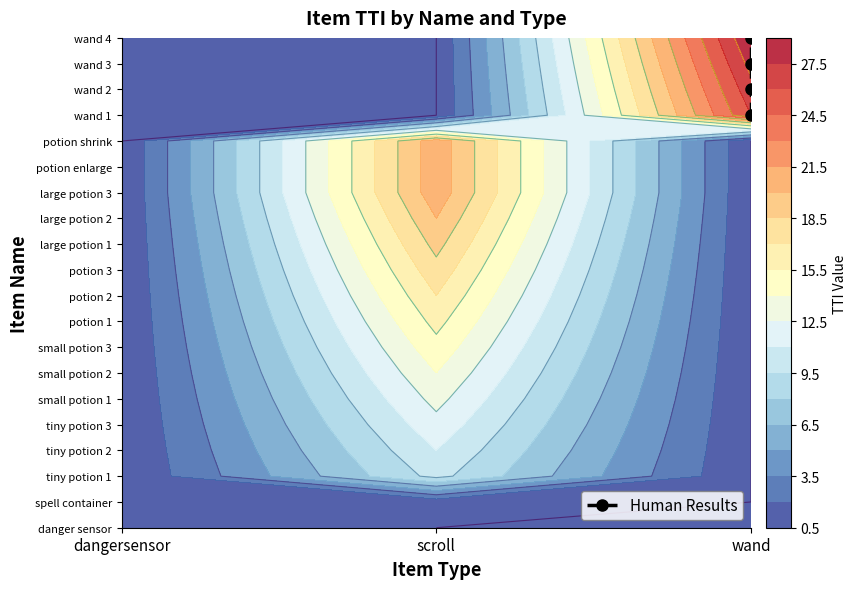

What is the sum of all values?

70